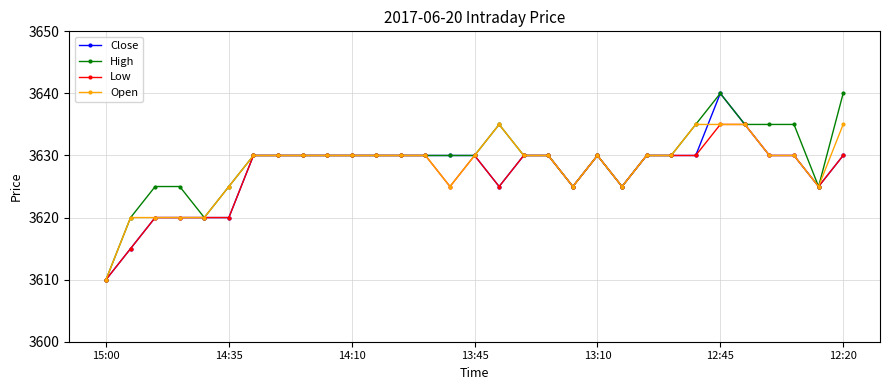

What is the difference between the maximum and minimum values in the Close series?

30